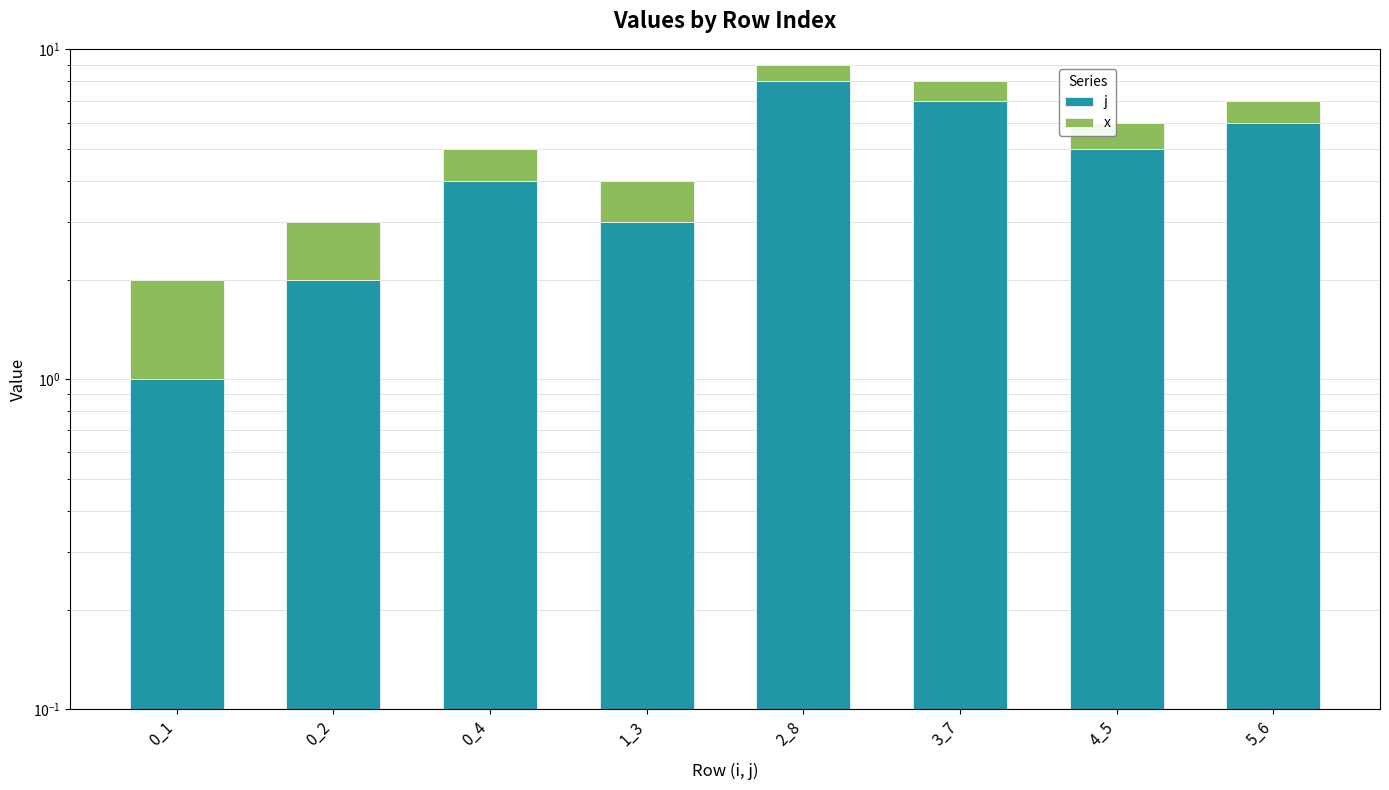

The j series shows 4 at 0_4. True or false?

True